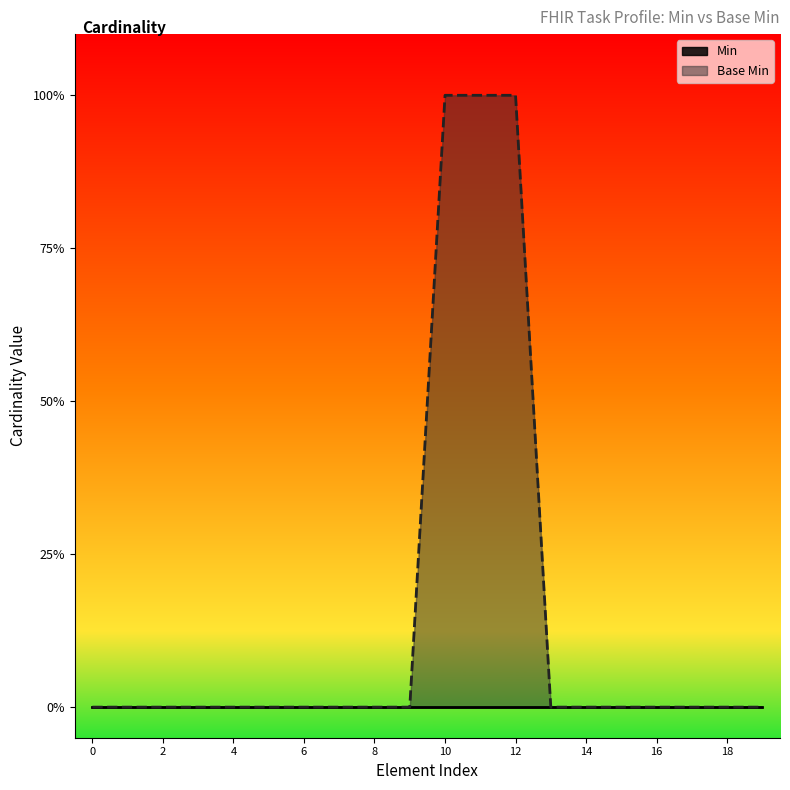

How many values are between 0 and 1?

20